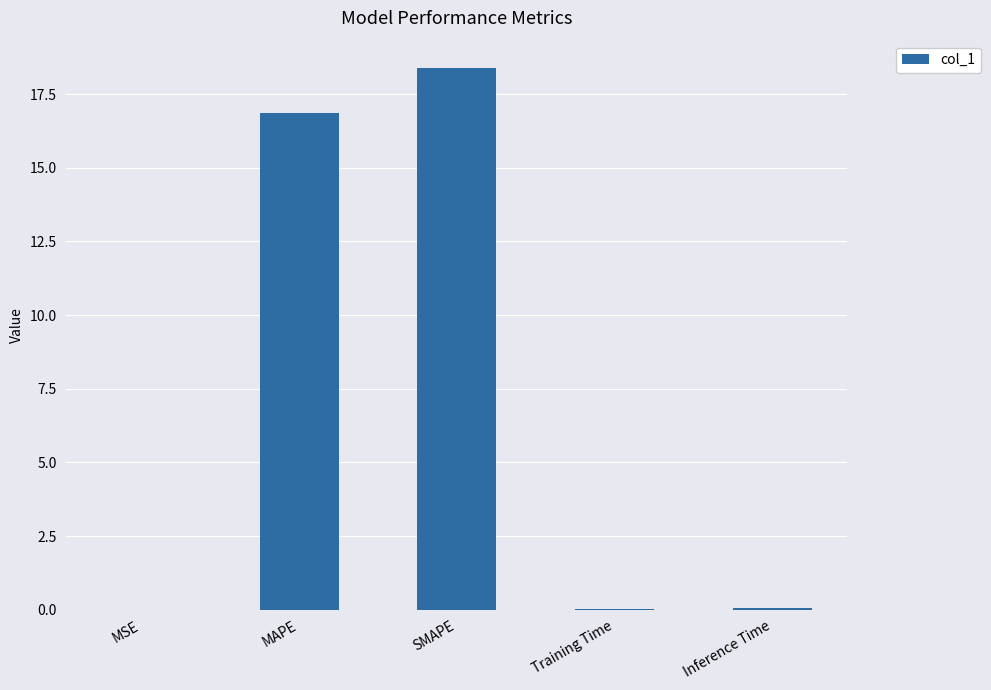

What is the change in value from MAPE to SMAPE?

+1.5